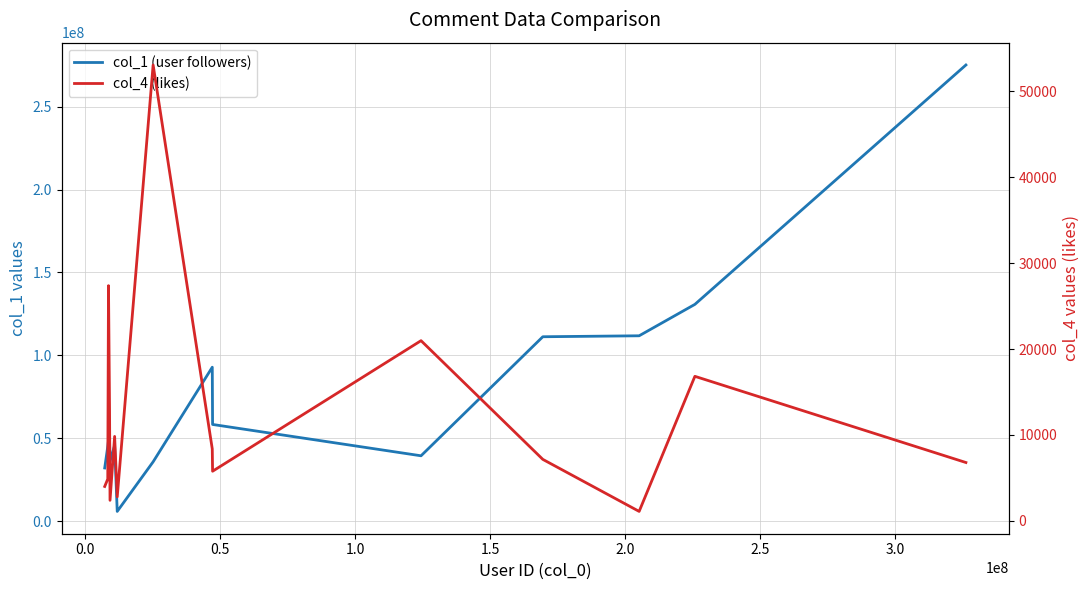

Reading left to right, extract all data points from this chart.

col_1 (user followers): 32091243	45038606	48646907	48525990	36117338	45586917	5895104	35799525	92850365	58332900	39436583	111231971	111811012	130759952	275133952
col_4 (likes): 4006	4873	27382	12972	2392	9831	2797	53071	8375	5779	20978	7158	1102	16827	6793